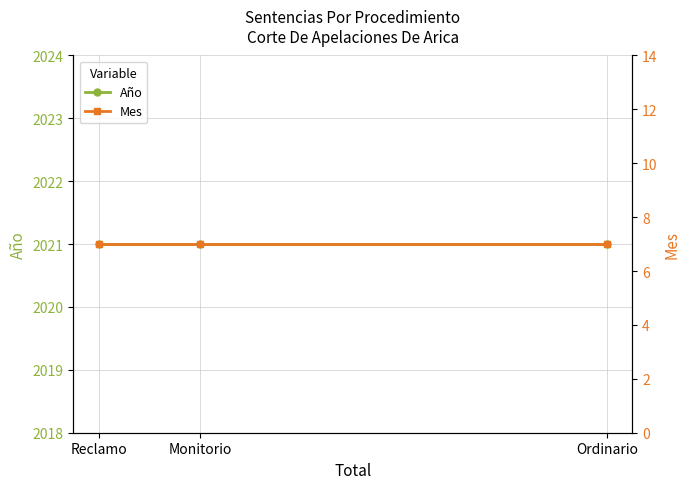

How many lines are shown in the chart?

2